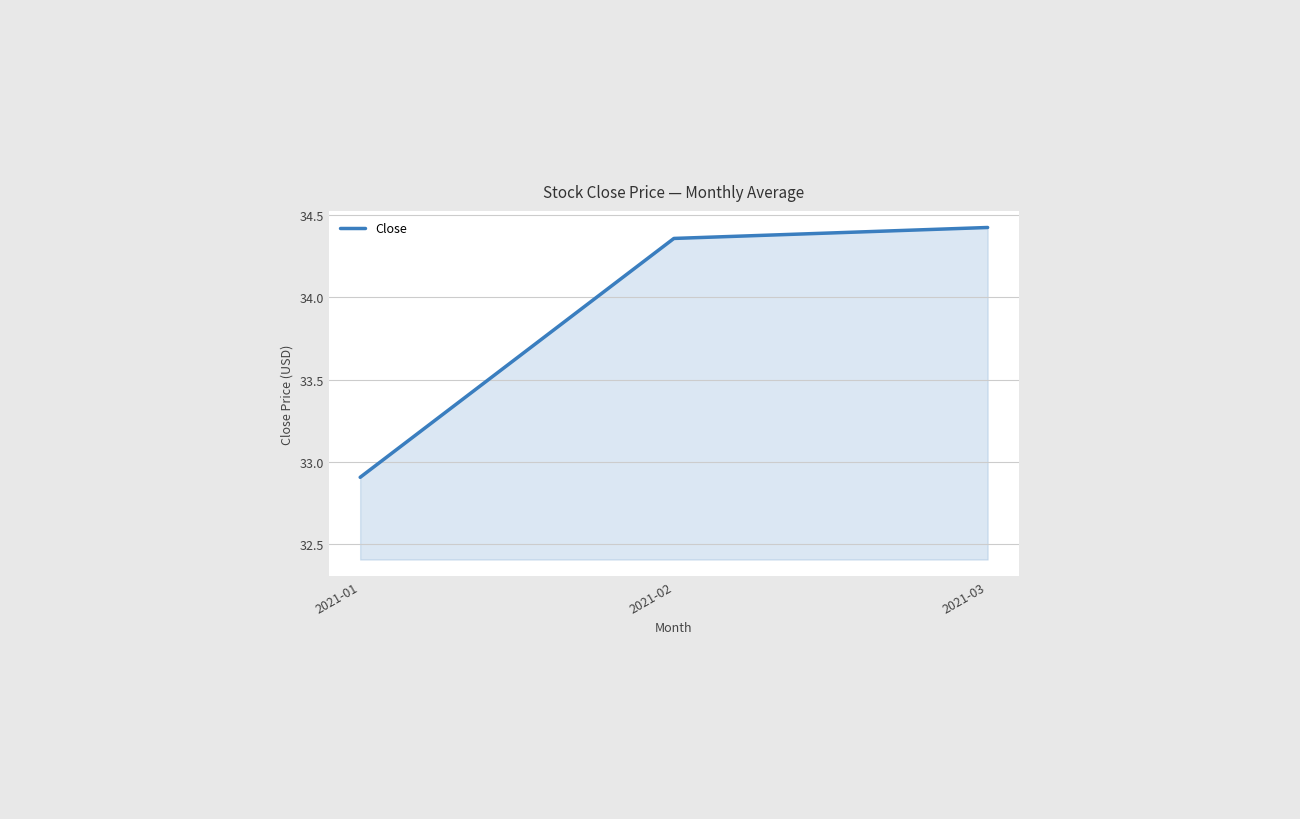

What is the difference between the values at 2021-03 and 2021-02?

0.1